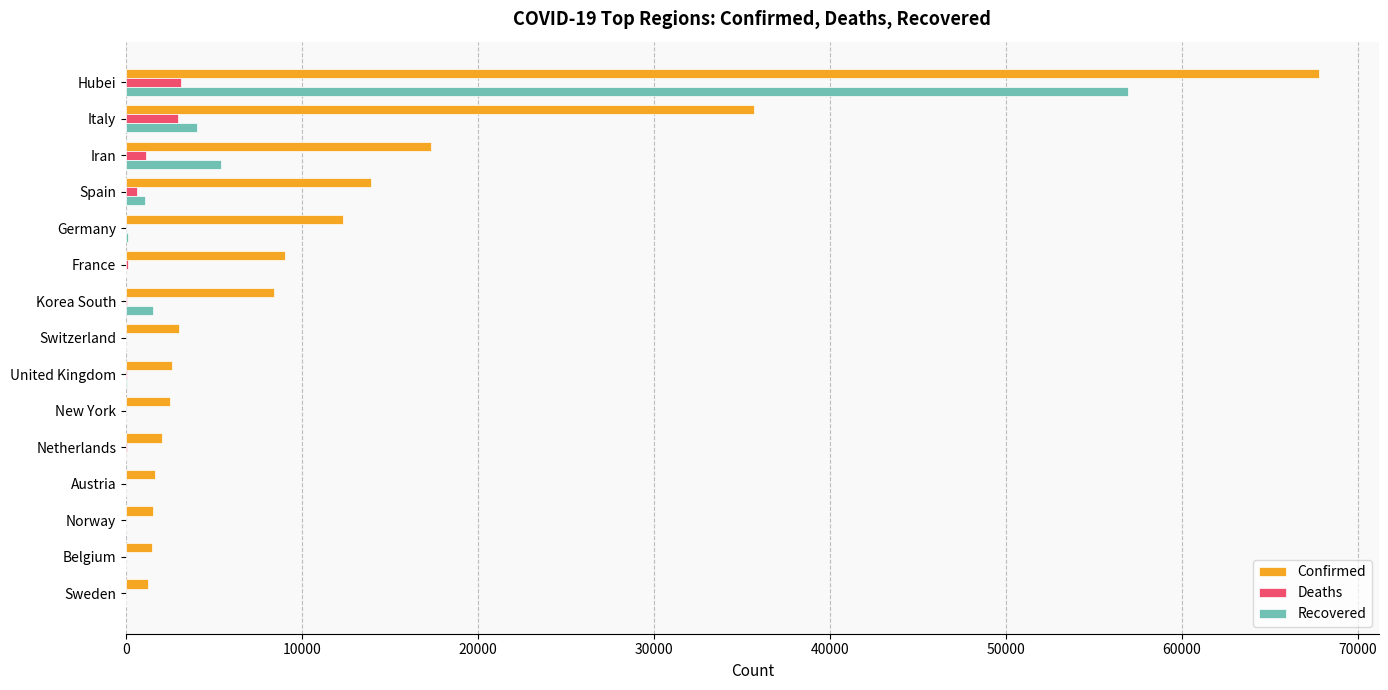

Which series has the largest total across all categories?

Confirmed